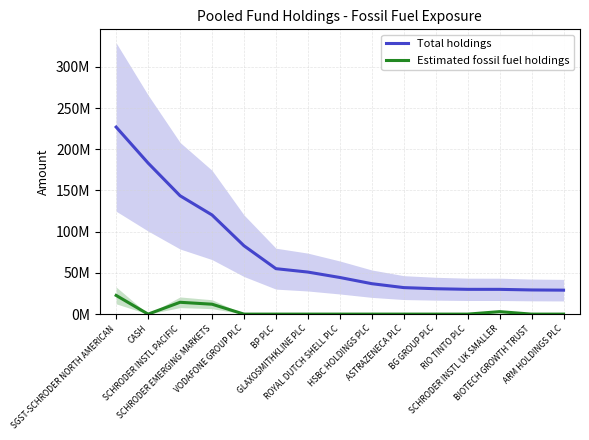

Which category has the highest value in the Total holdings series?

SGST-SCHRODER NORTH AMERICAN